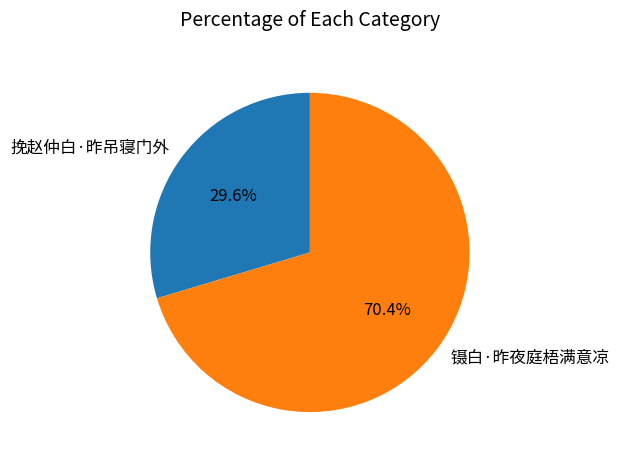

What is the ratio of the value at 挽赵仲白·昨吊寝门外 to the value at 镊白·昨夜庭梧满意凉?

0.4